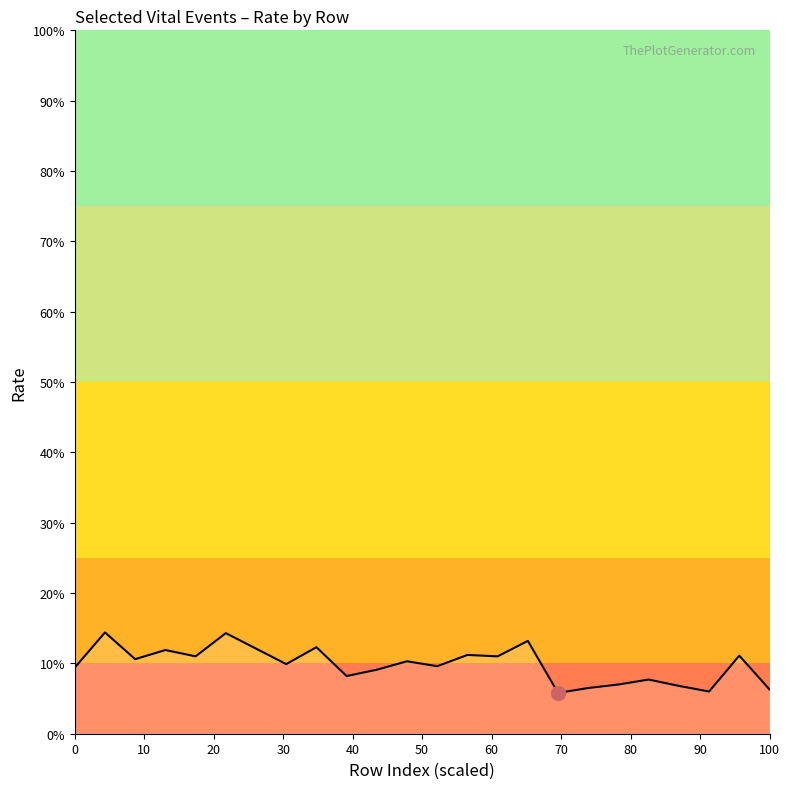

True or false: the data has more than 2 interior local peaks.

True